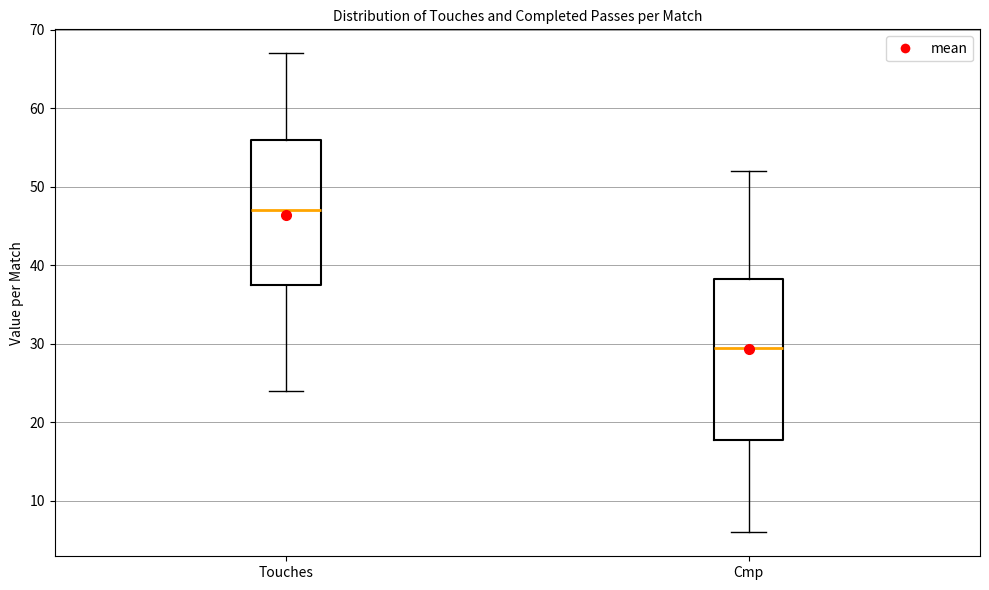

Comparing the boxes themselves (not the whiskers), which one is the tallest?

Cmp